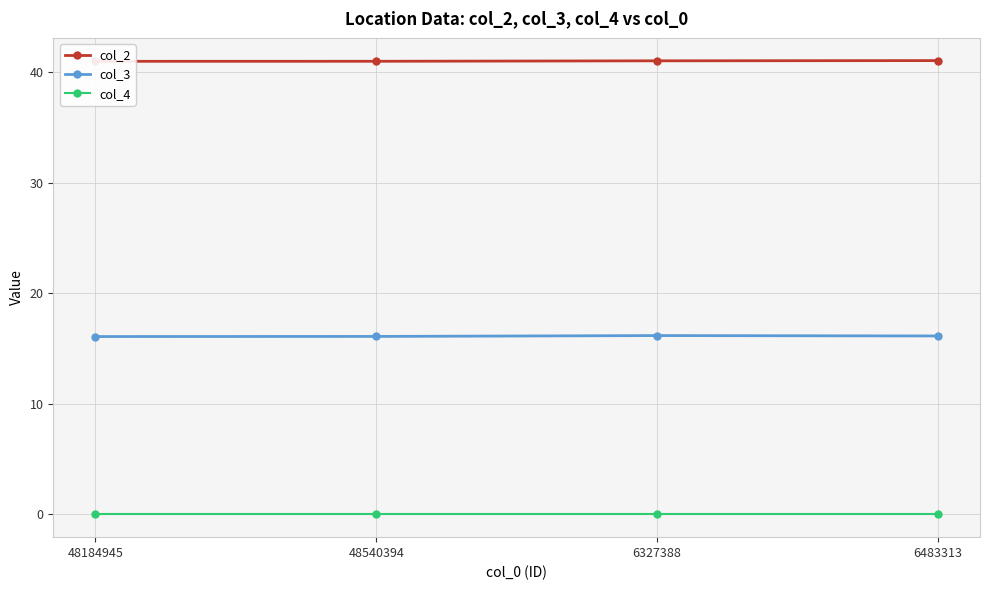

What is the difference between the highest and lowest values at 6327388?

41.0